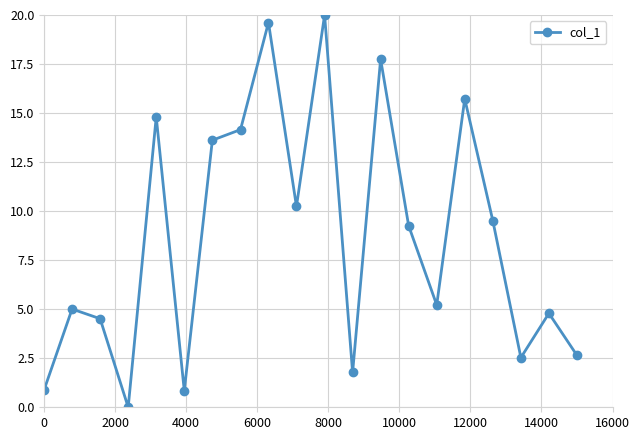

What is the maximum value shown in the chart?

20.0